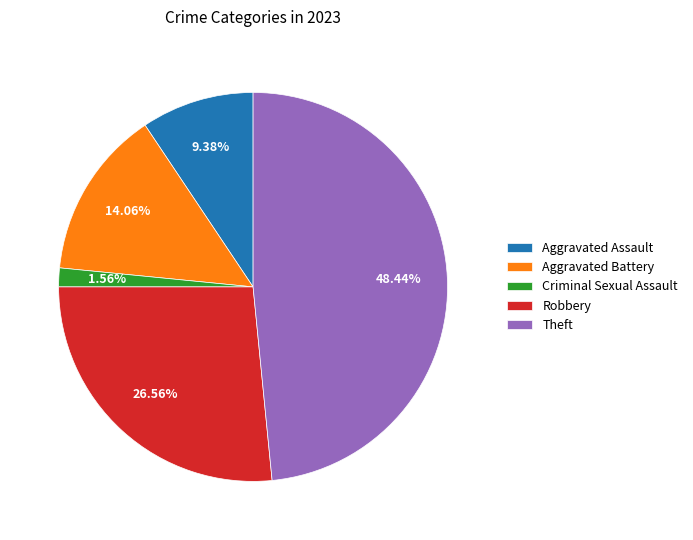

How many slices are in this pie chart?

5